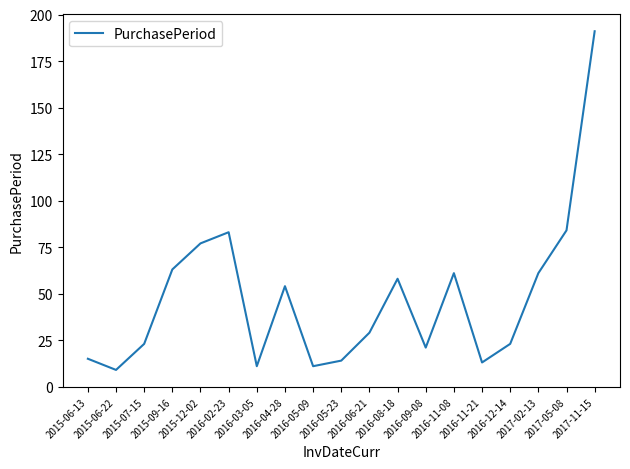

What is the sum of the values at 2015-06-13 and 2016-02-23?

98